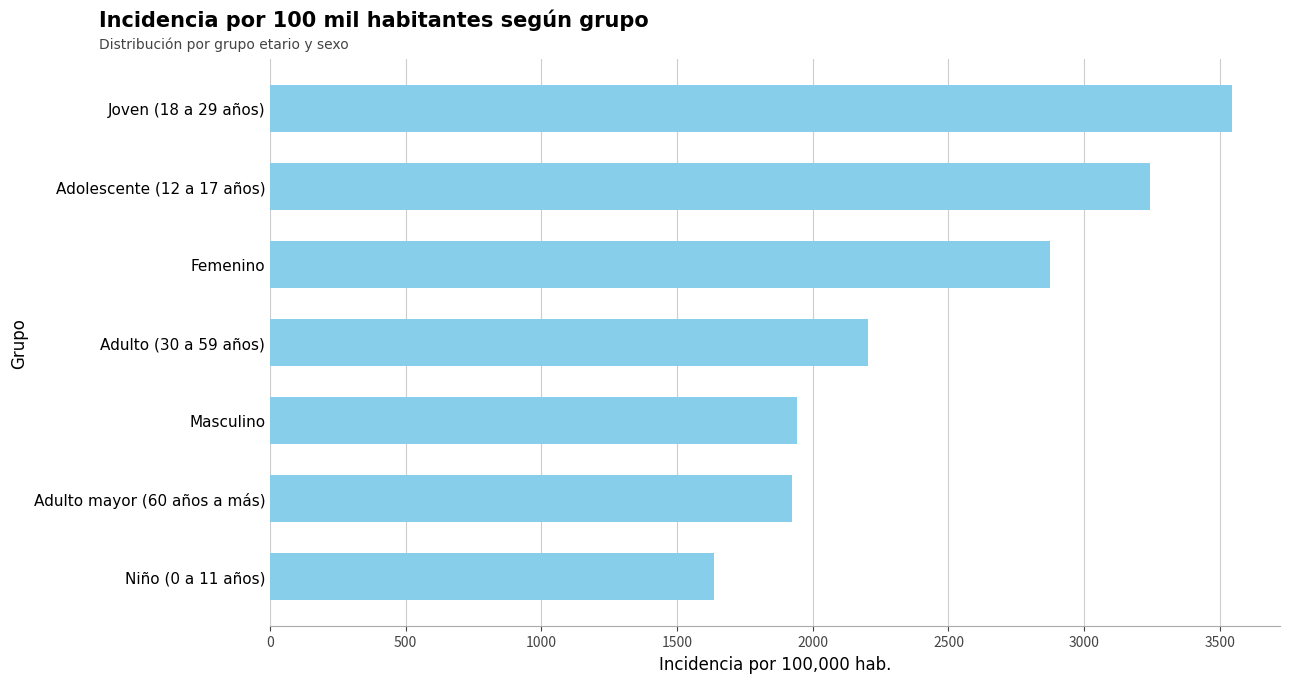

The value at Femenino is 2873.7. True or false?

True